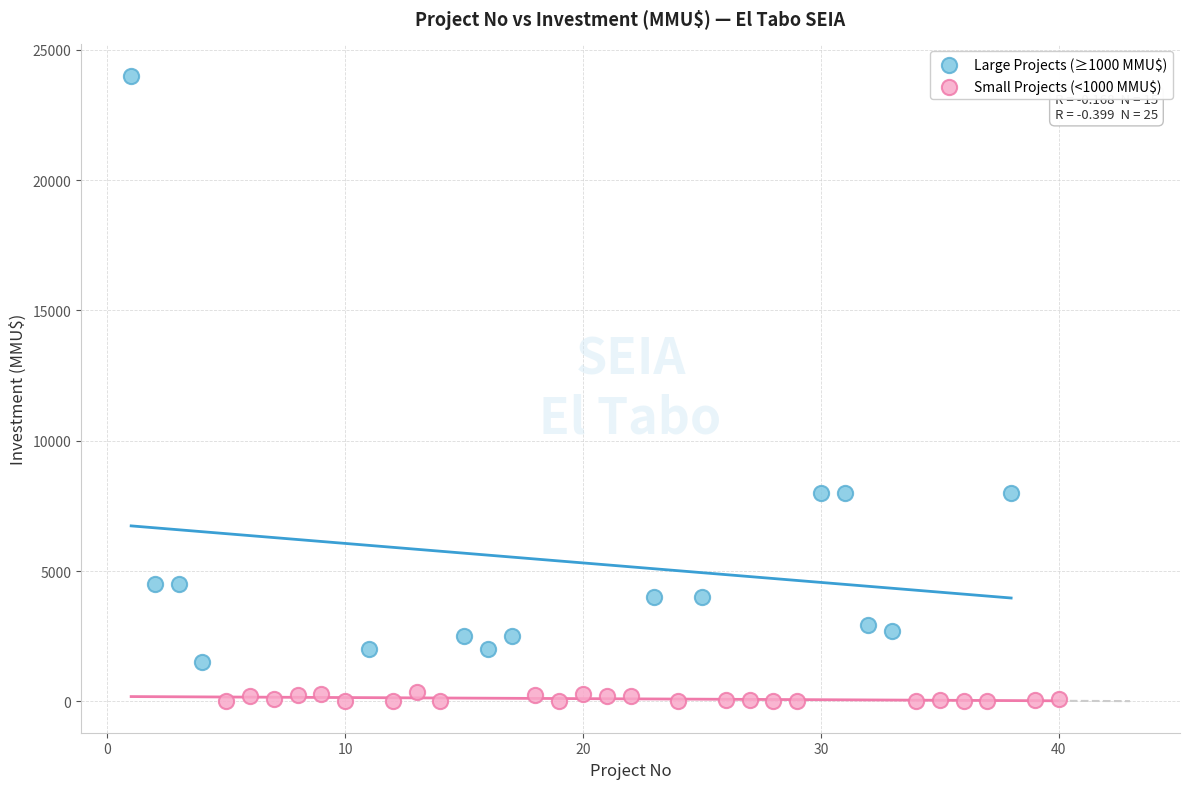

Which series contains the lowest Y value?

Small Projects (<1000 MMU$)